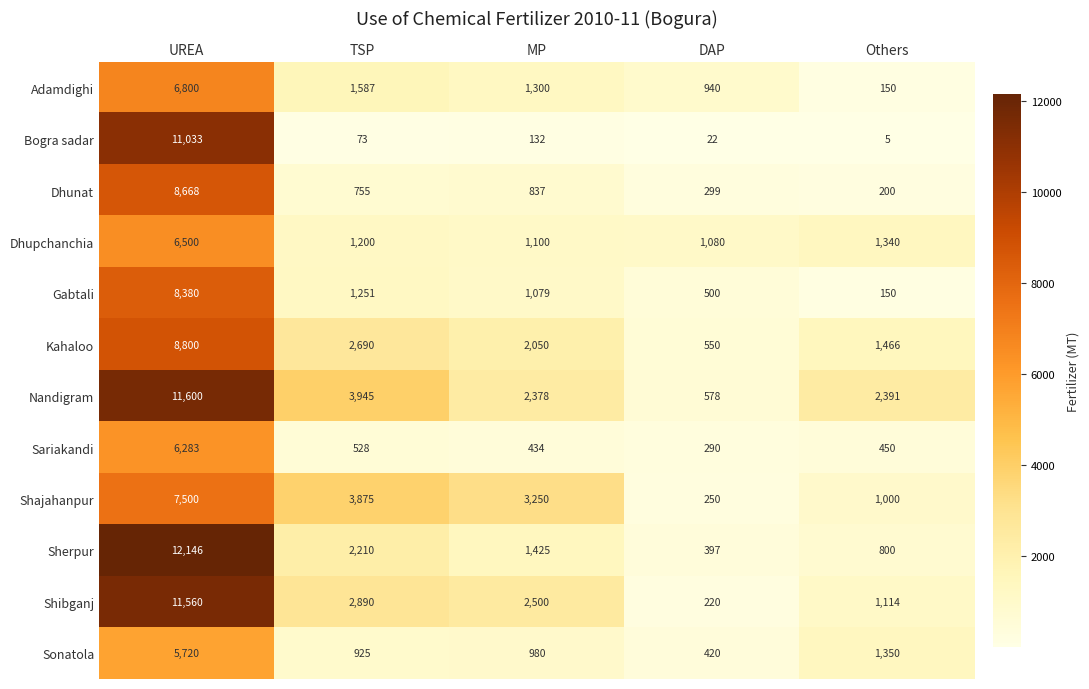

Is it true that Gabtali equals 500 at DAP?

True